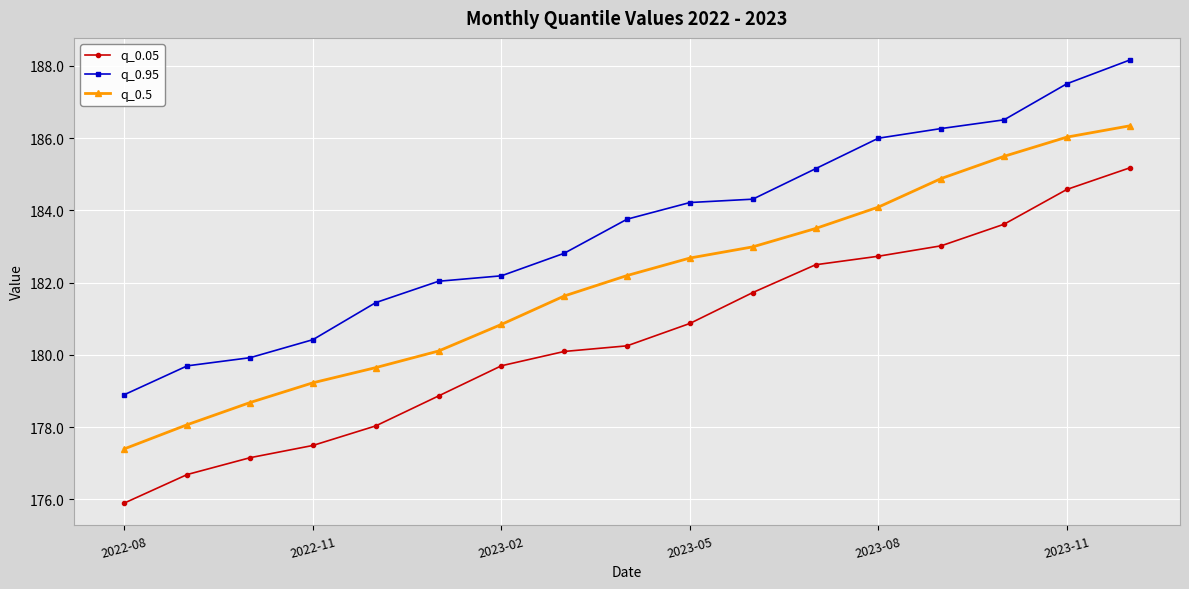

What is the sum of all q_0.05 values?

3068.4